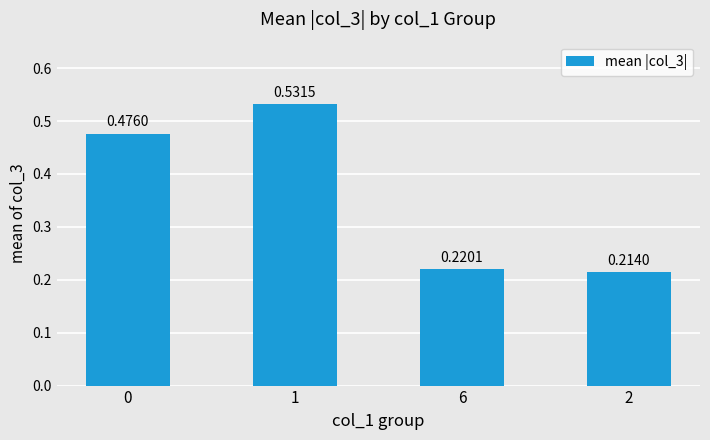

The value at 1 is 0.8. True or false?

False